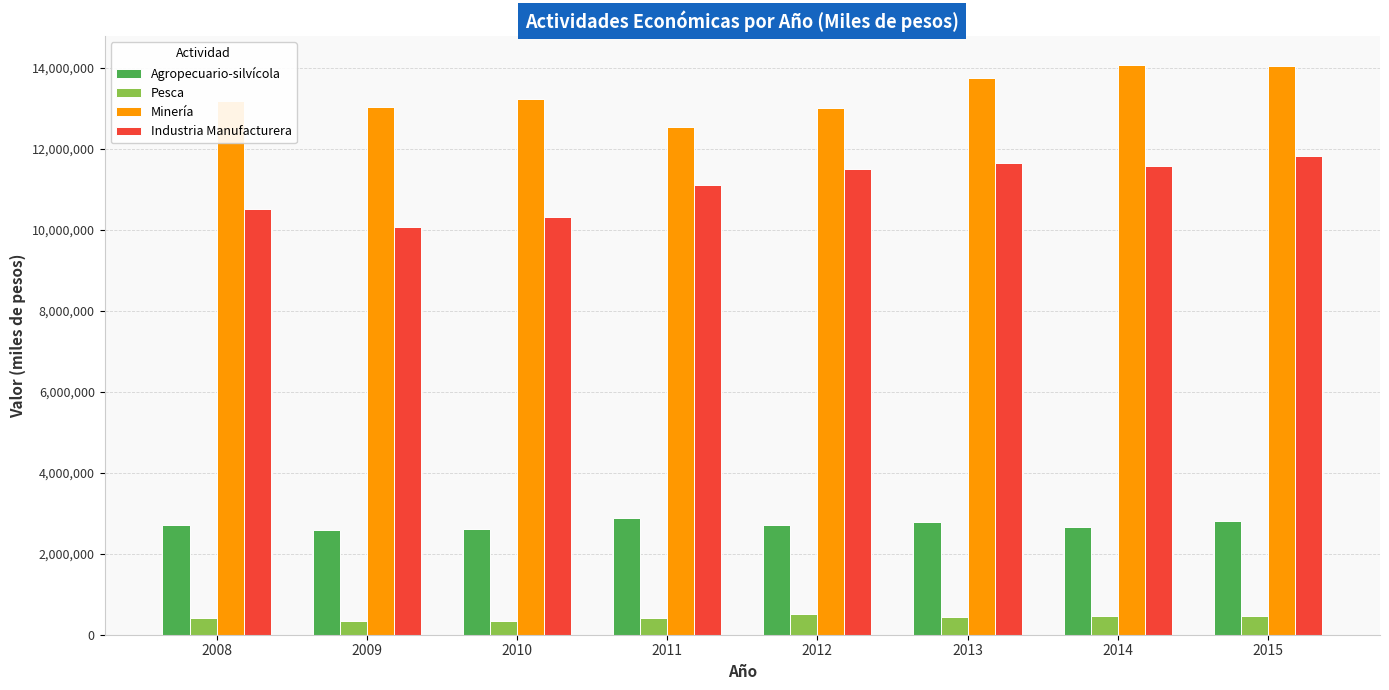

What is the minimum value for Minería?

12535539